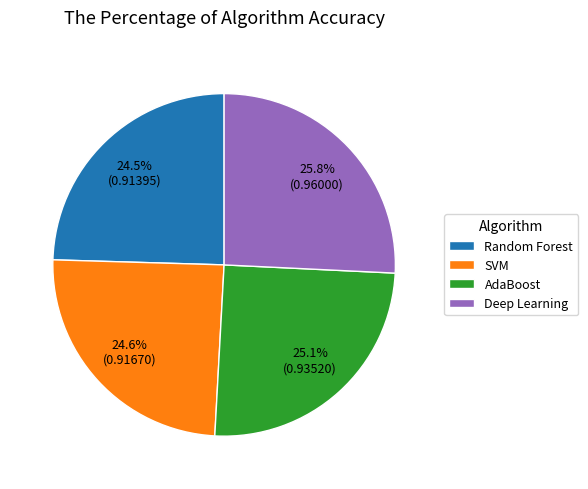

Is Deep Learning the majority of the pie?

No